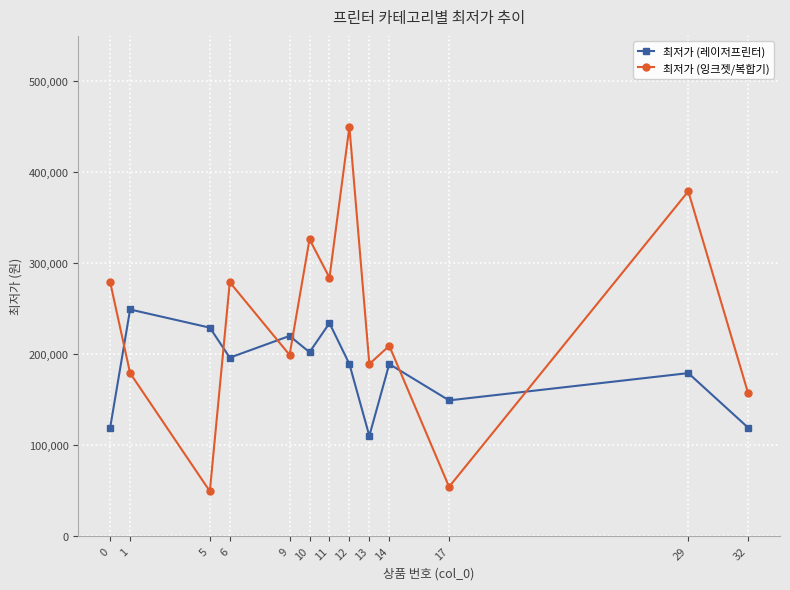

True or false: 최저가 (잉크젯/복합기) and 최저가 (레이저프린터) cross at least once.

True